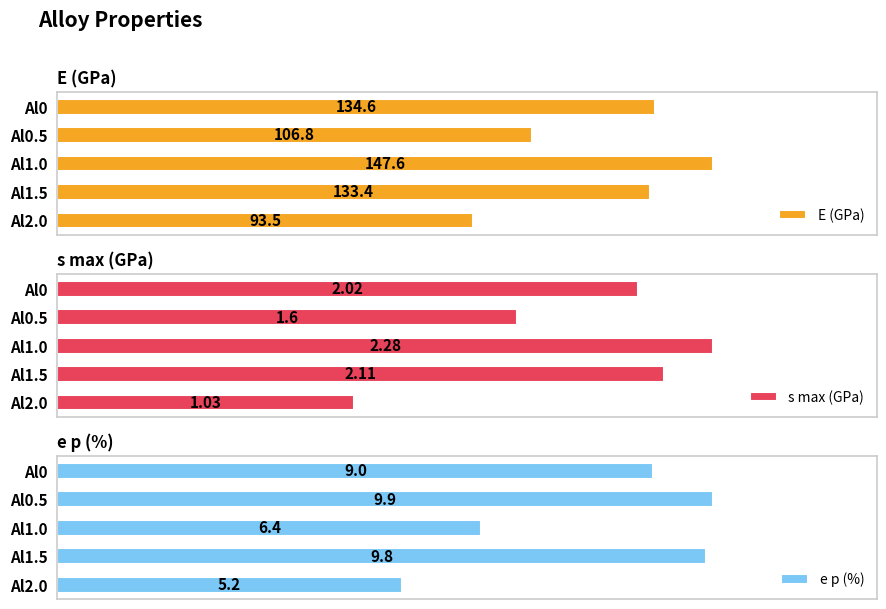

How many bars are there in each group?

3